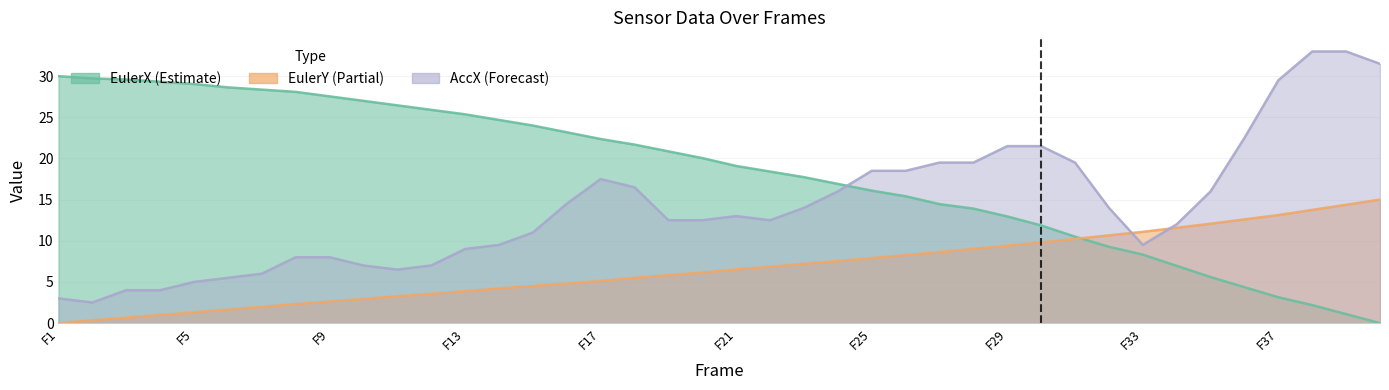

True or false: EulerY has a value of 7.5 at 24.

True